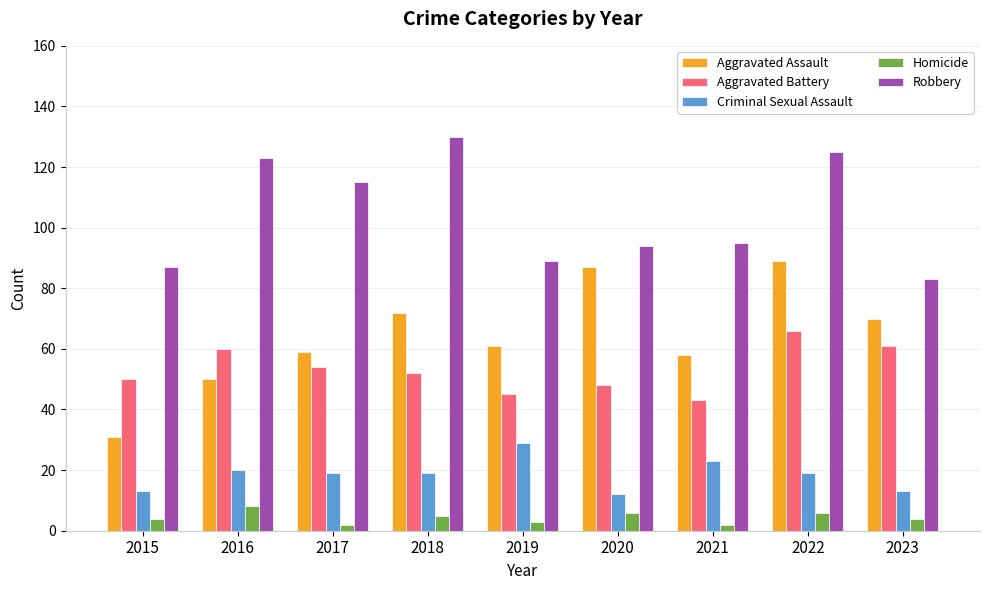

How many bars are there in total?

45